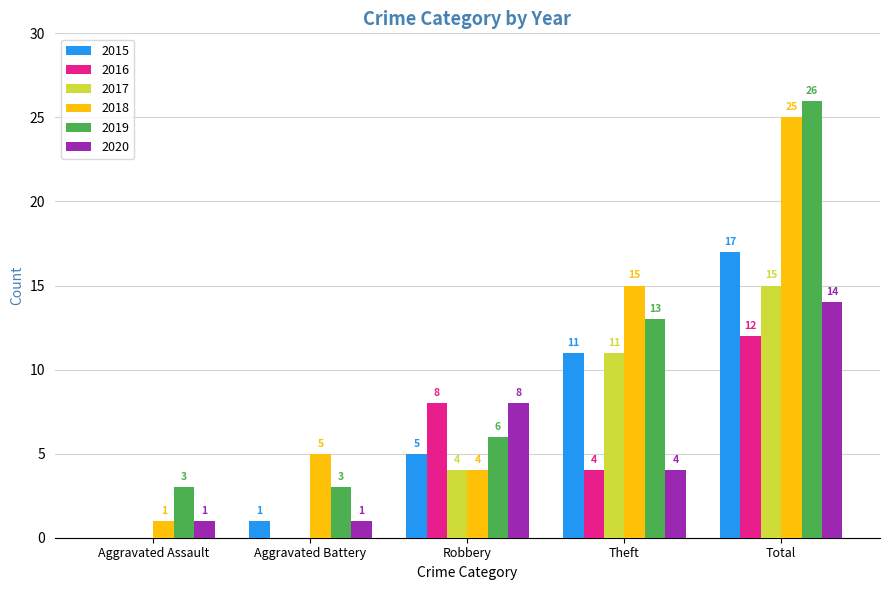

What is the average value of the 2020 series?

6